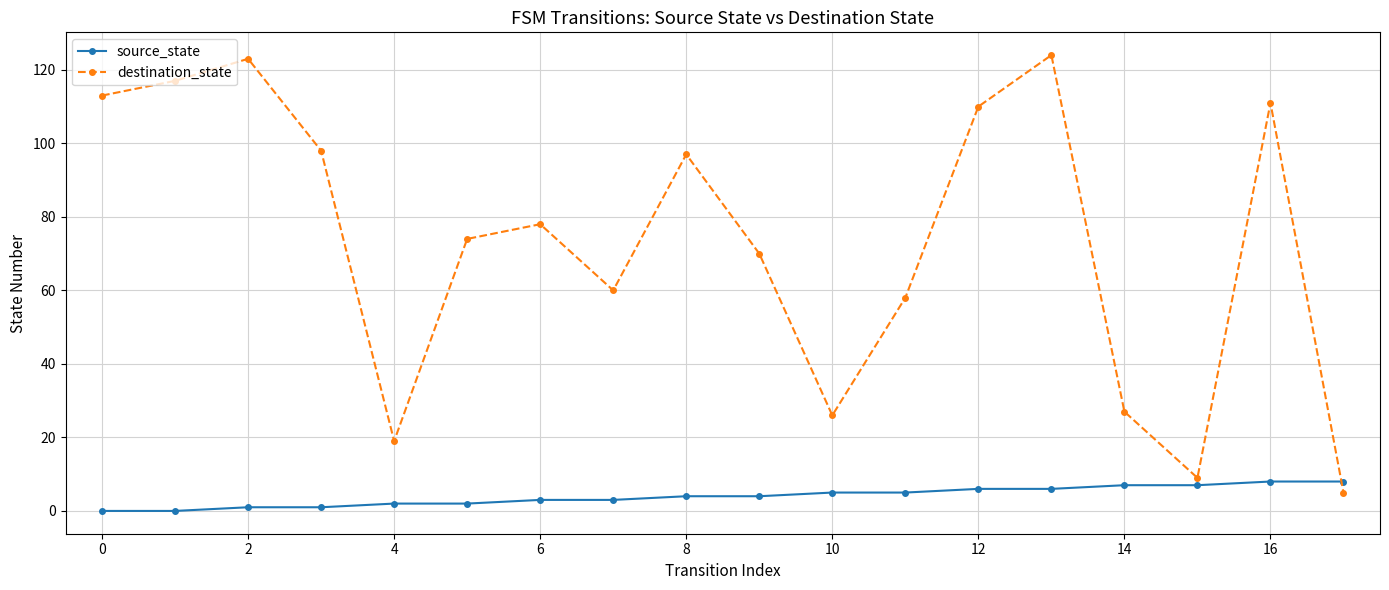

How many interior local peaks does the destination_state series have?

5